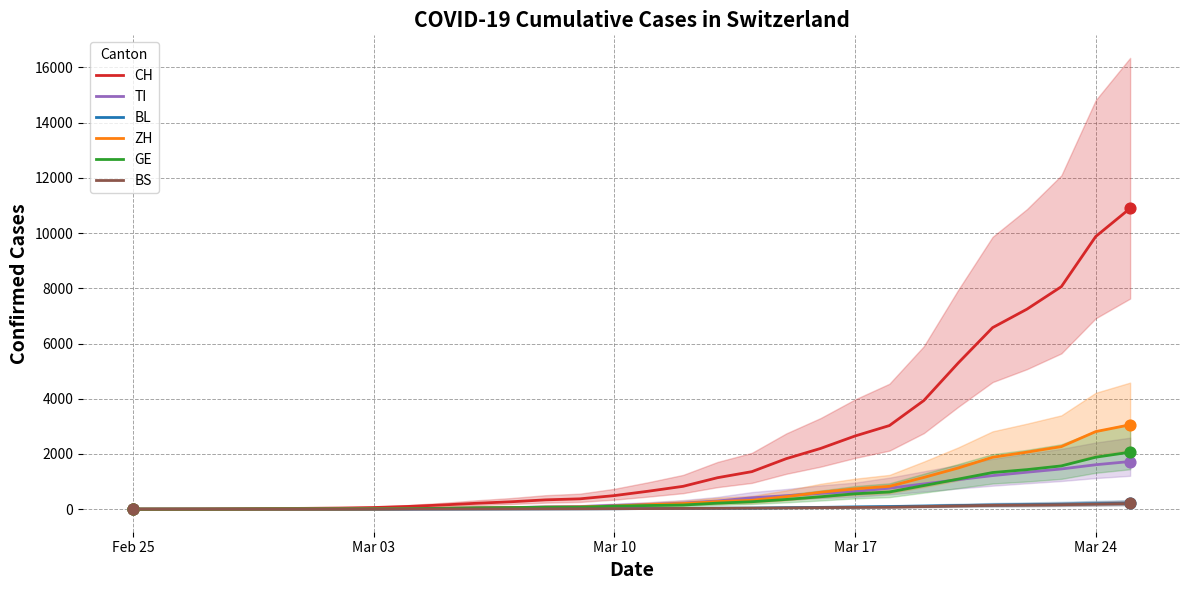

At how many categories does at least one series exceed 1461?

11